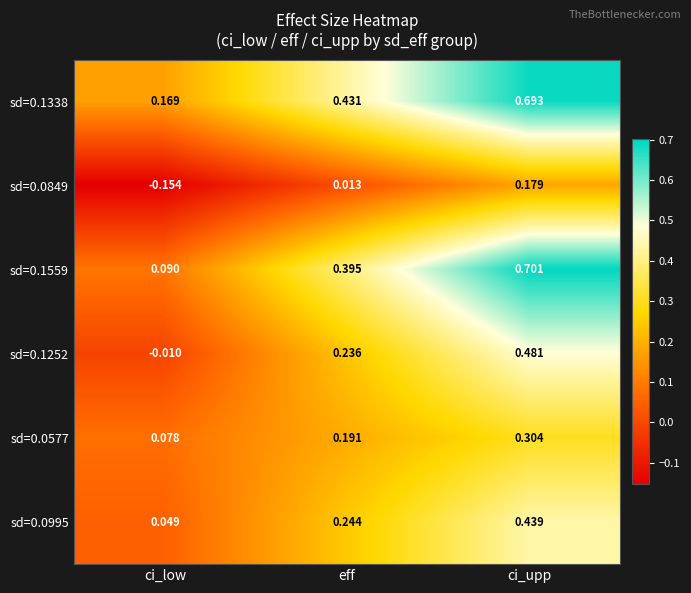

Which label corresponds to the smallest value in the chart?

ci_low